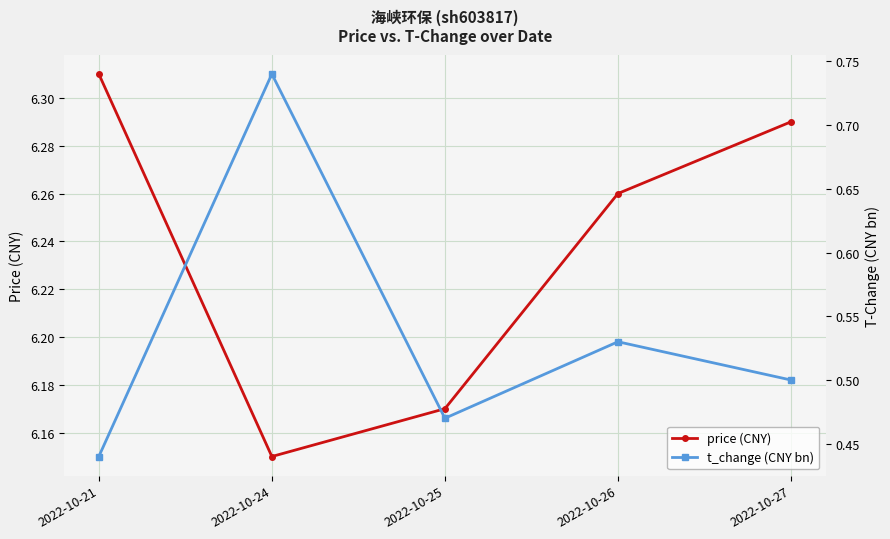

True or false: price (CNY) and t_change (CNY bn) intersect in this chart.

False